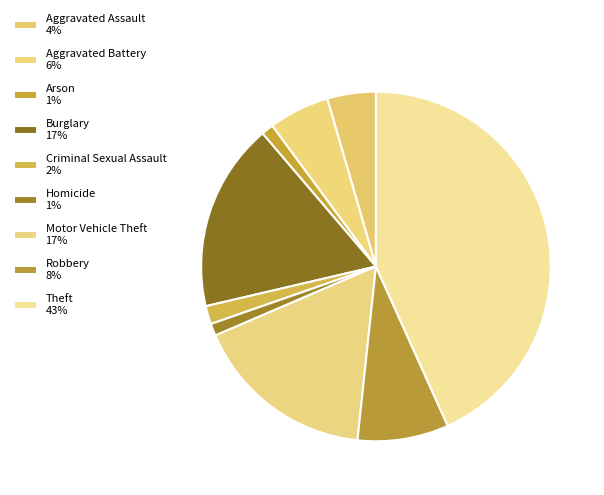

What is the smallest slice in the pie chart?

Arson